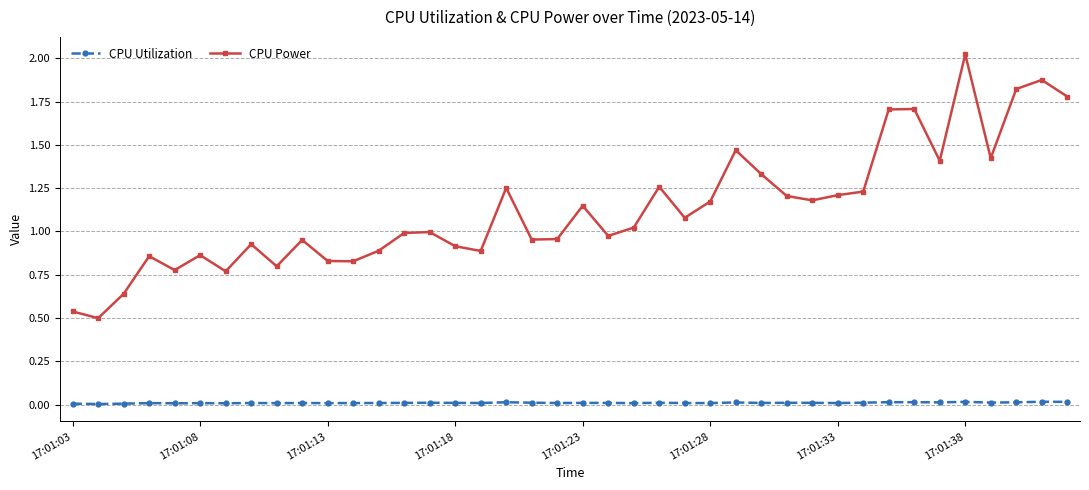

Which series has the largest range (max minus min)?

CPU Power